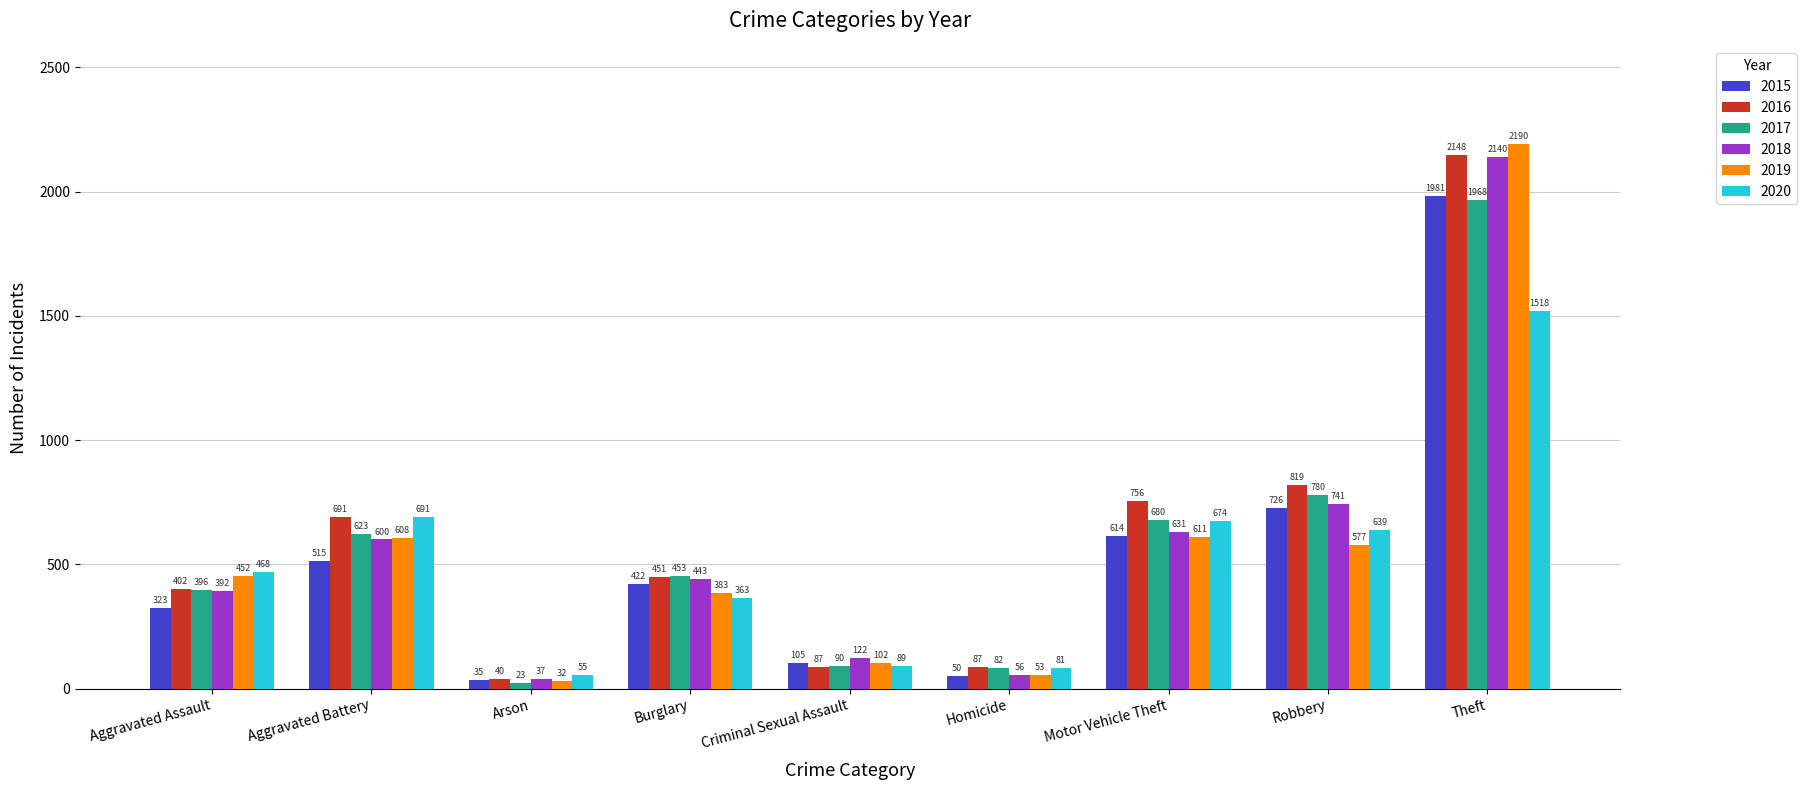

What is the spread (max minus min) of values at Robbery?

242